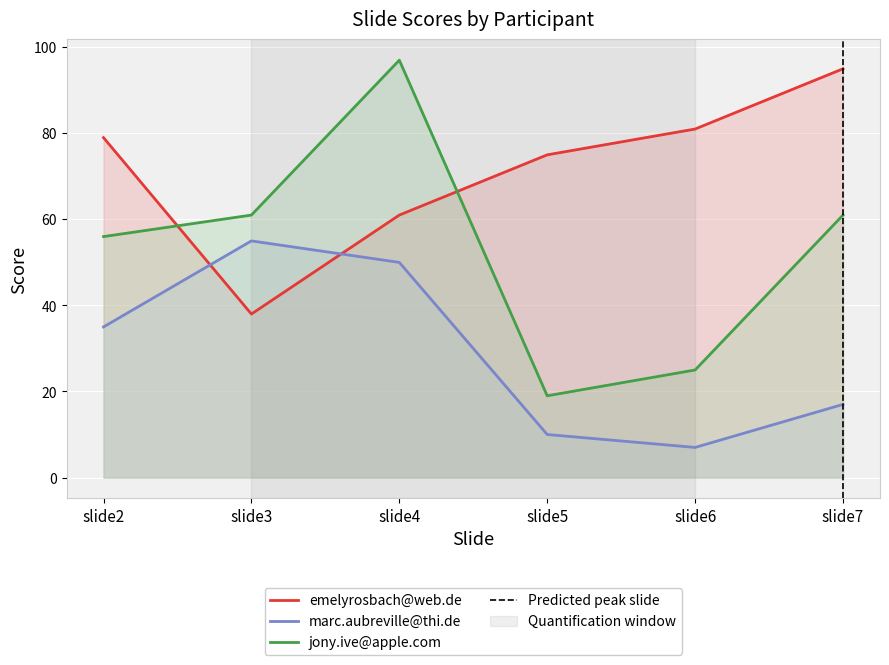

The value of emelyrosbach@web.de at slide6 is 81. True or false?

True